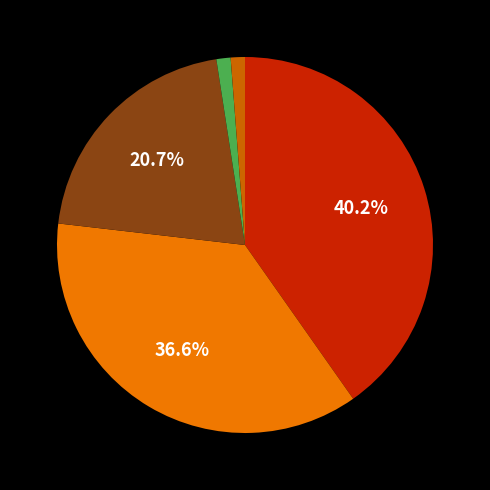

How many slices are in this pie chart?

5